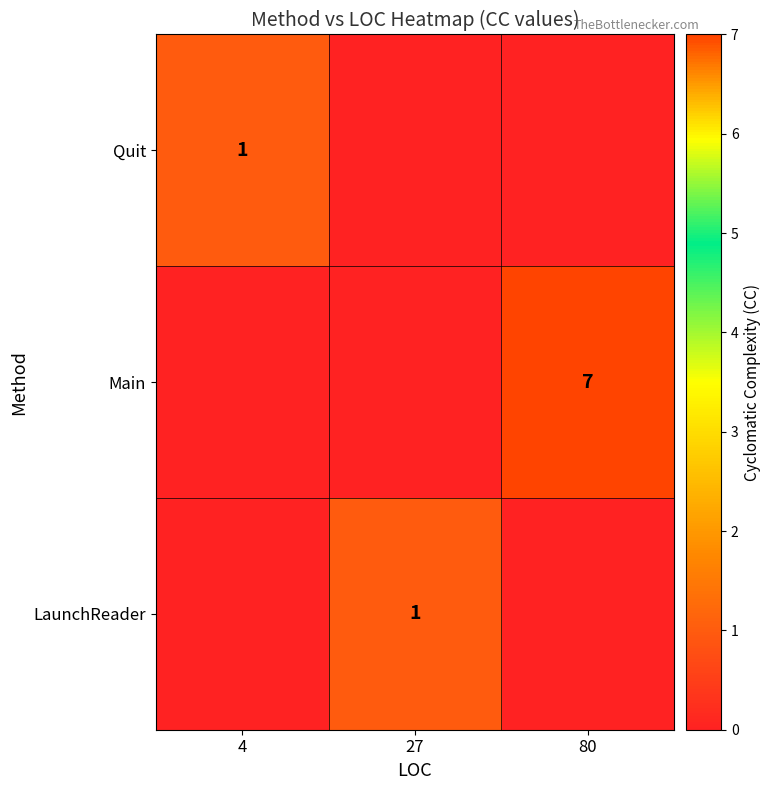

Is it true that Quit equals 2 at 4?

False